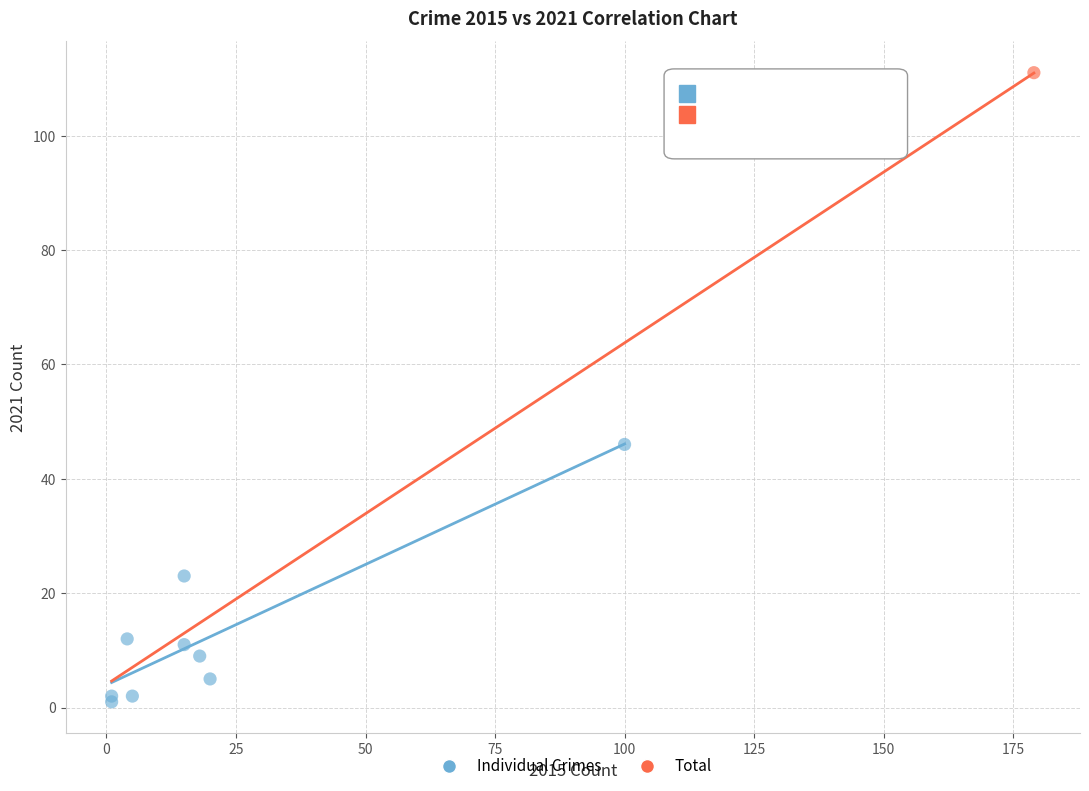

What are all the series names shown in the legend?

Individual Crimes, Total